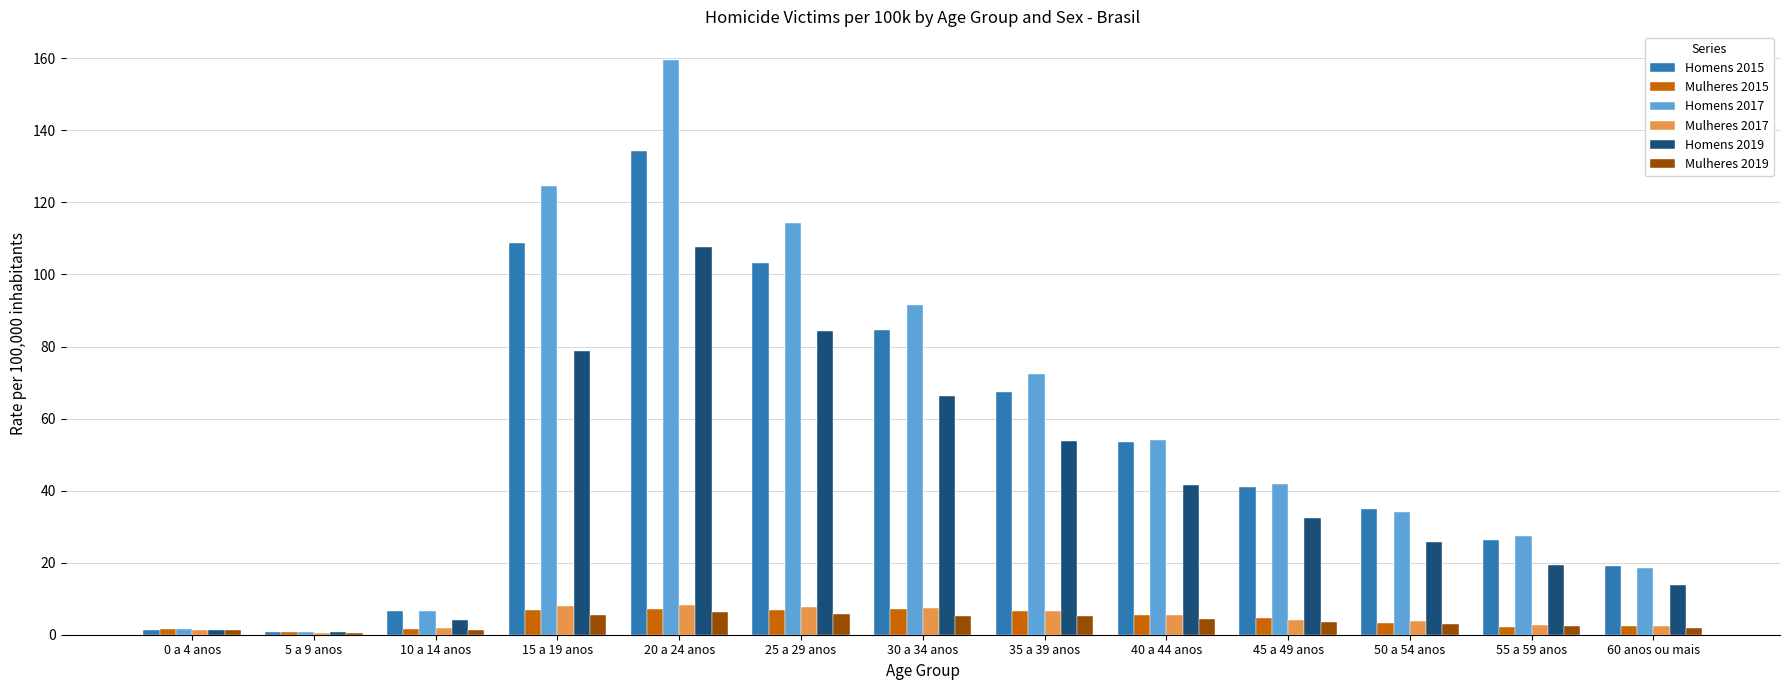

Are the bars grouped side by side (vs. stacked)?

Yes